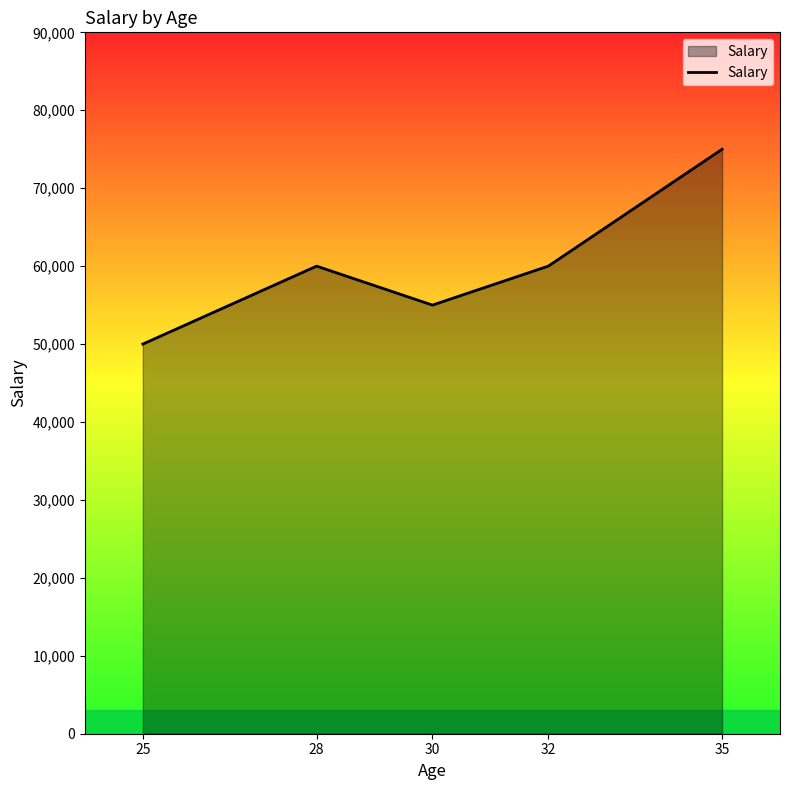

Does the chart display data point markers on the line(s)?

No